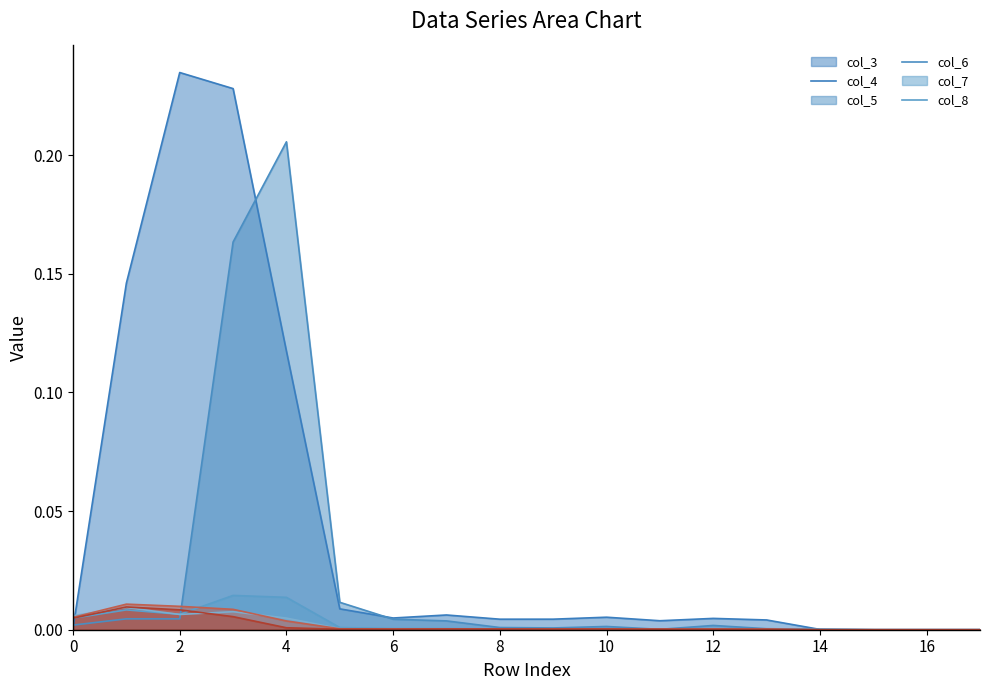

The col_6 series shows 0.0 at 14. True or false?

False